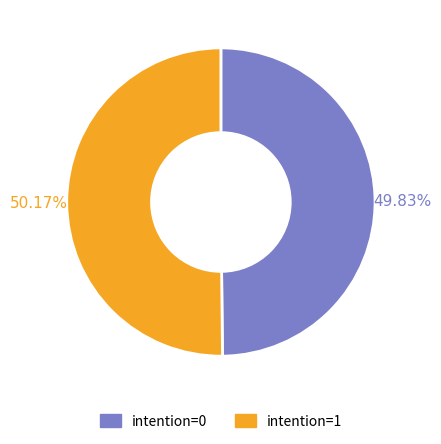

Does any single category account for the majority?

Yes